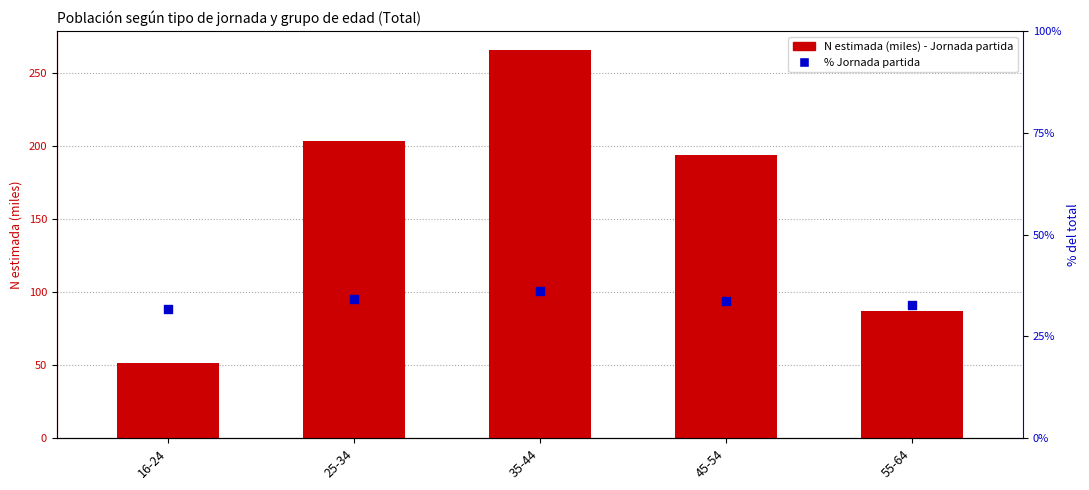

What are all the series names shown in the legend?

N estimada (miles) - Jornada partida, % Jornada partida